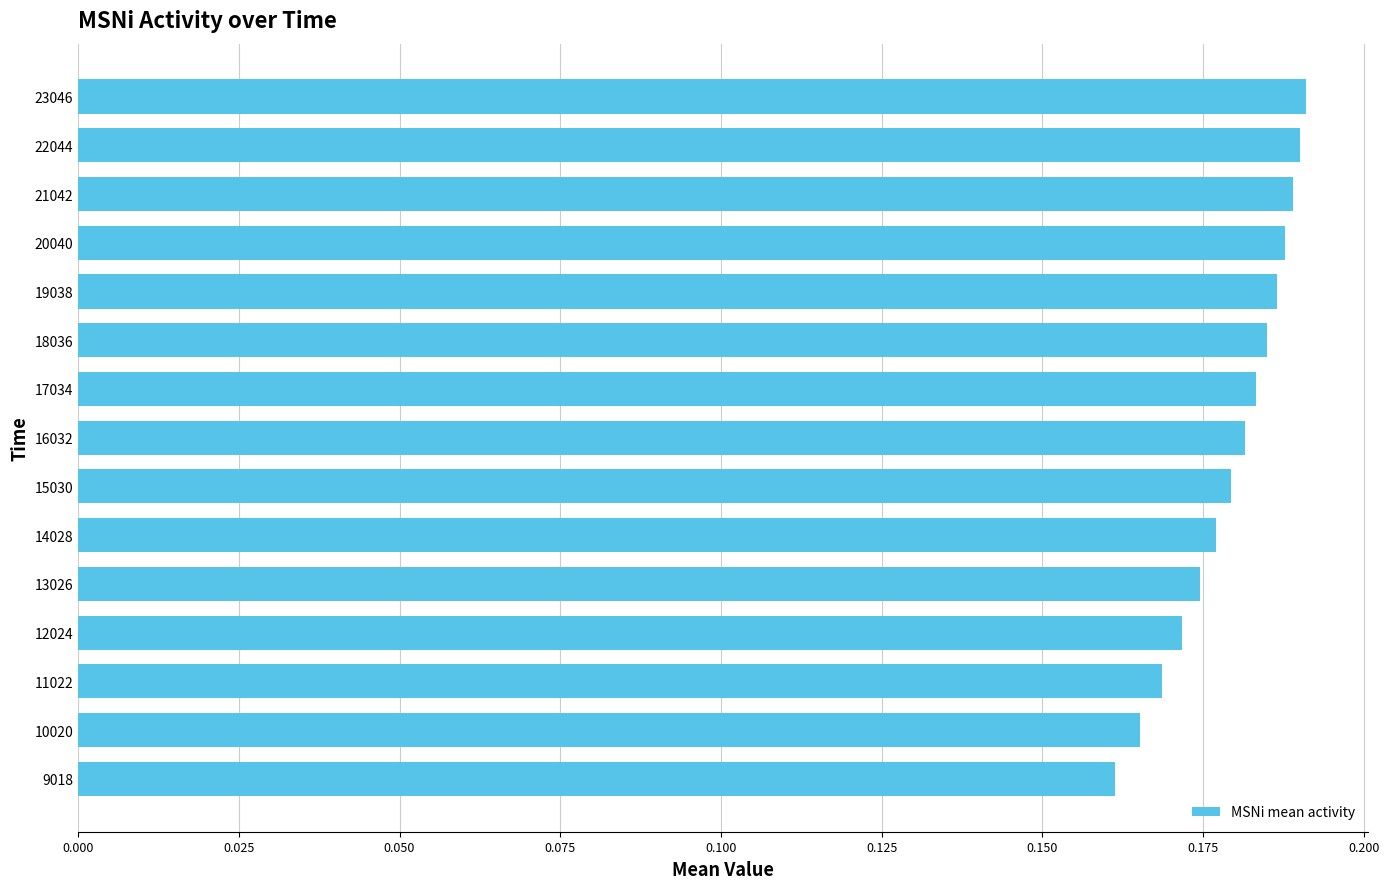

Is it true that the value at 19038 is 0.3?

False